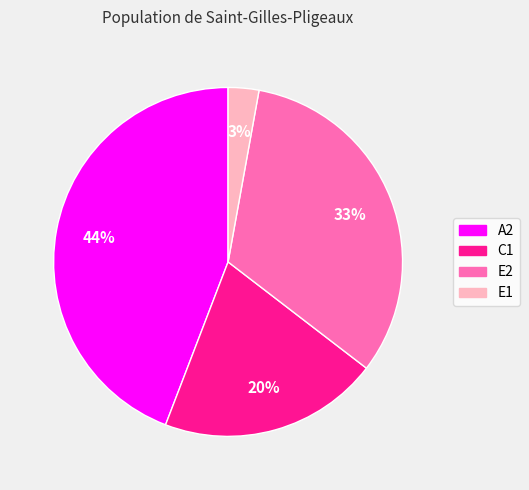

Count the number of slices in the pie.

4